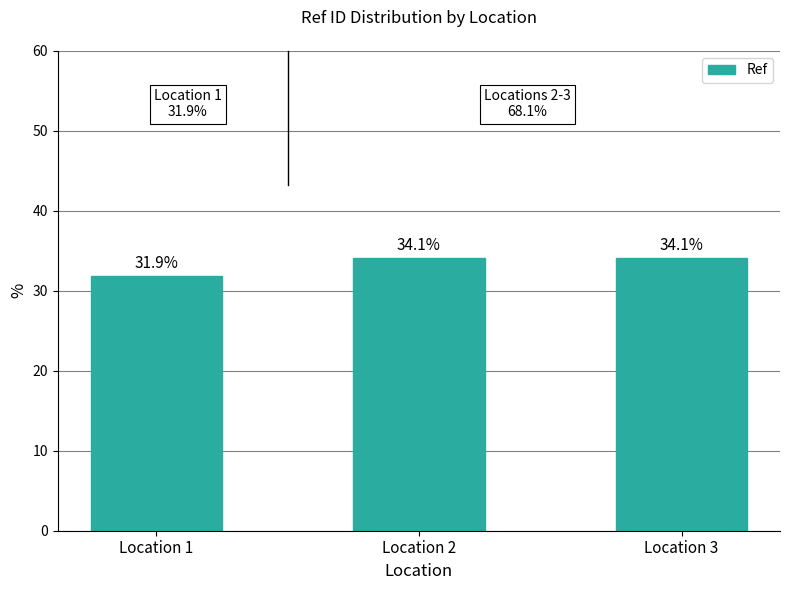

The chart shows a value of 17.2 at Location 3. True or false?

False